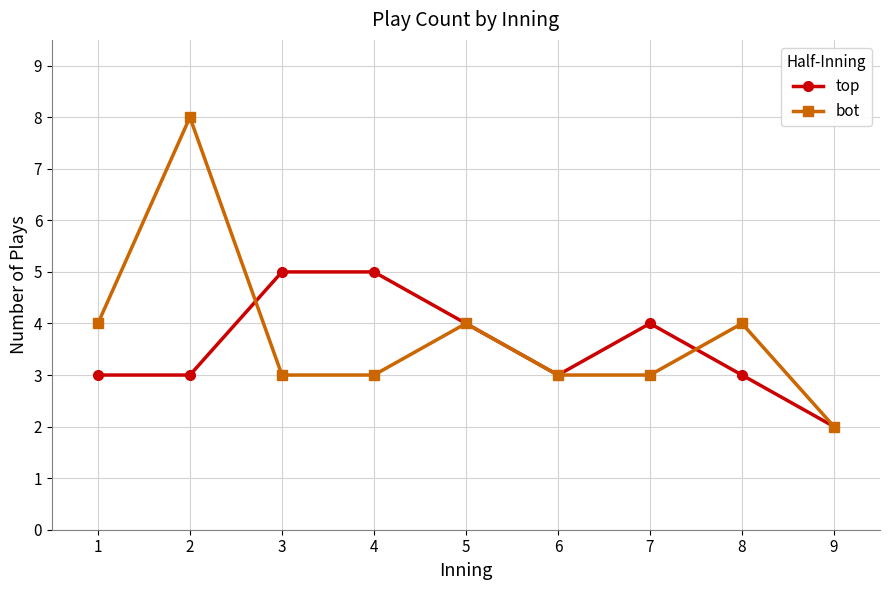

Reading right to left, extract all data points from this chart.

top: 2	3	4	3	4	5	5	3	3
bot: 2	4	3	3	4	3	3	8	4